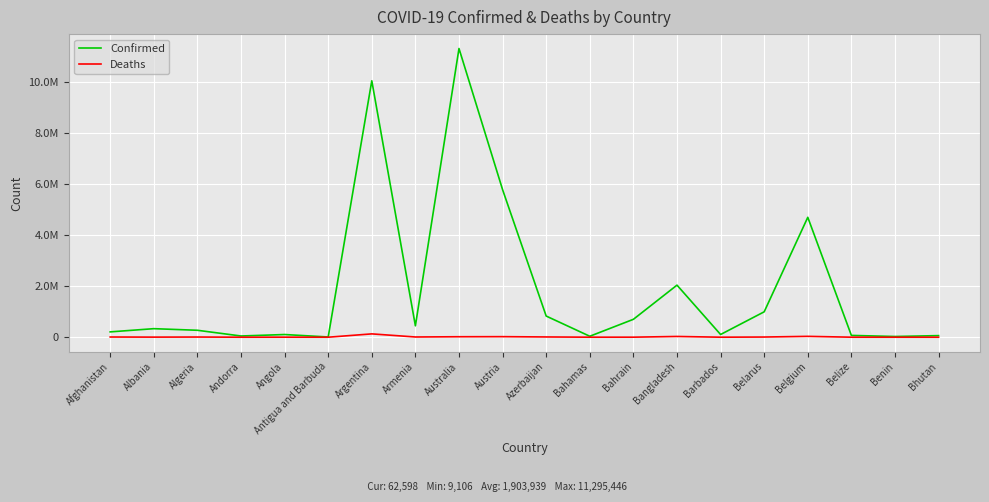

At Australia, list the series in order from largest to smallest.

Confirmed, Deaths